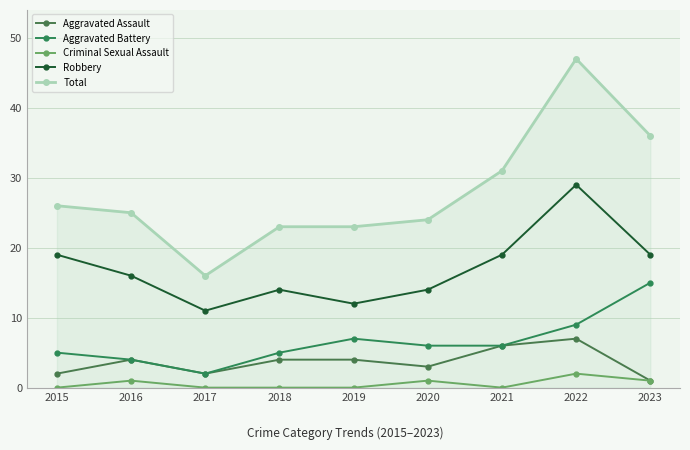

How many Robbery values are between 14 and 19?

6